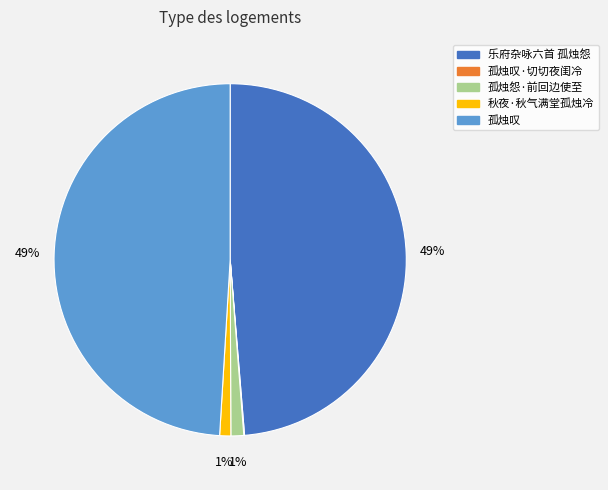

Does any single category account for the majority?

No